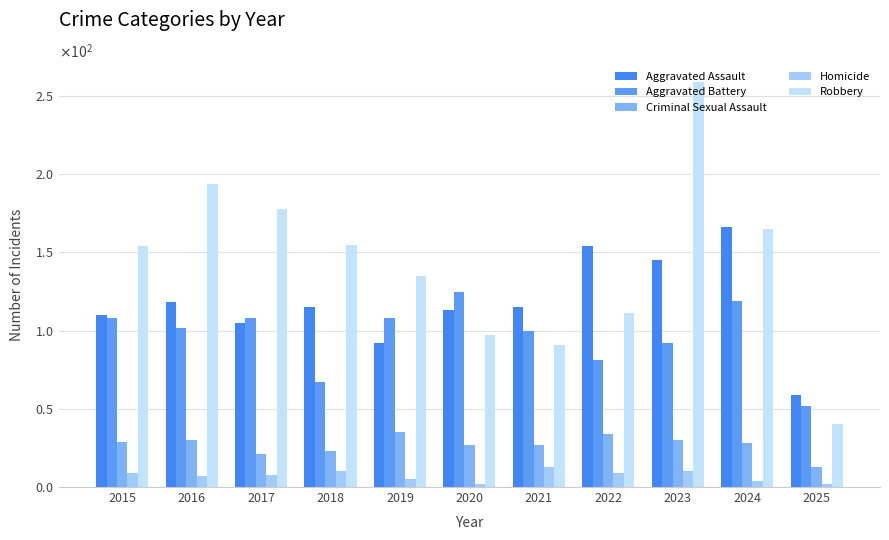

Is it true that Criminal Sexual Assault equals 30 at 2016?

True